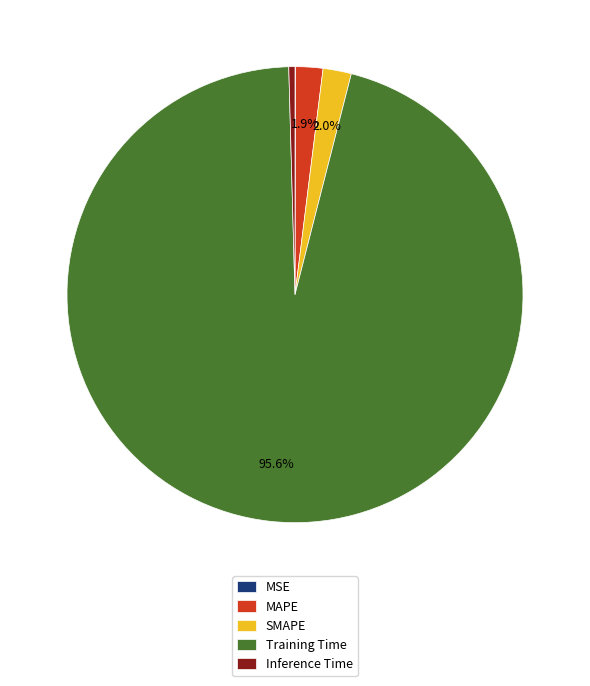

Combined, do SMAPE and MAPE account for over 50%?

No